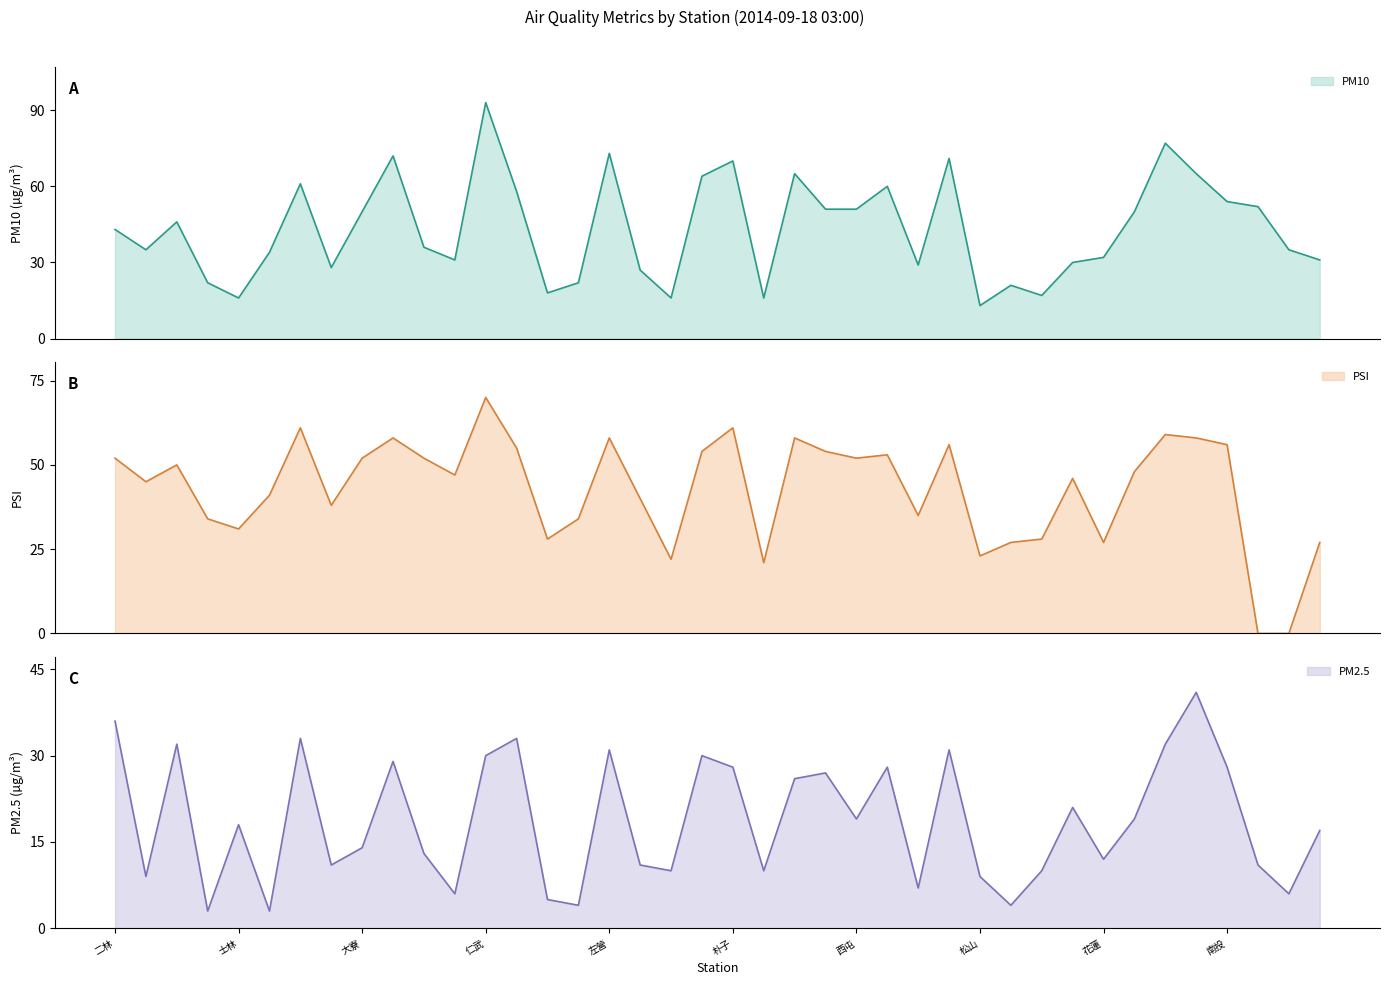

Which series has the widest spread of values?

PM10